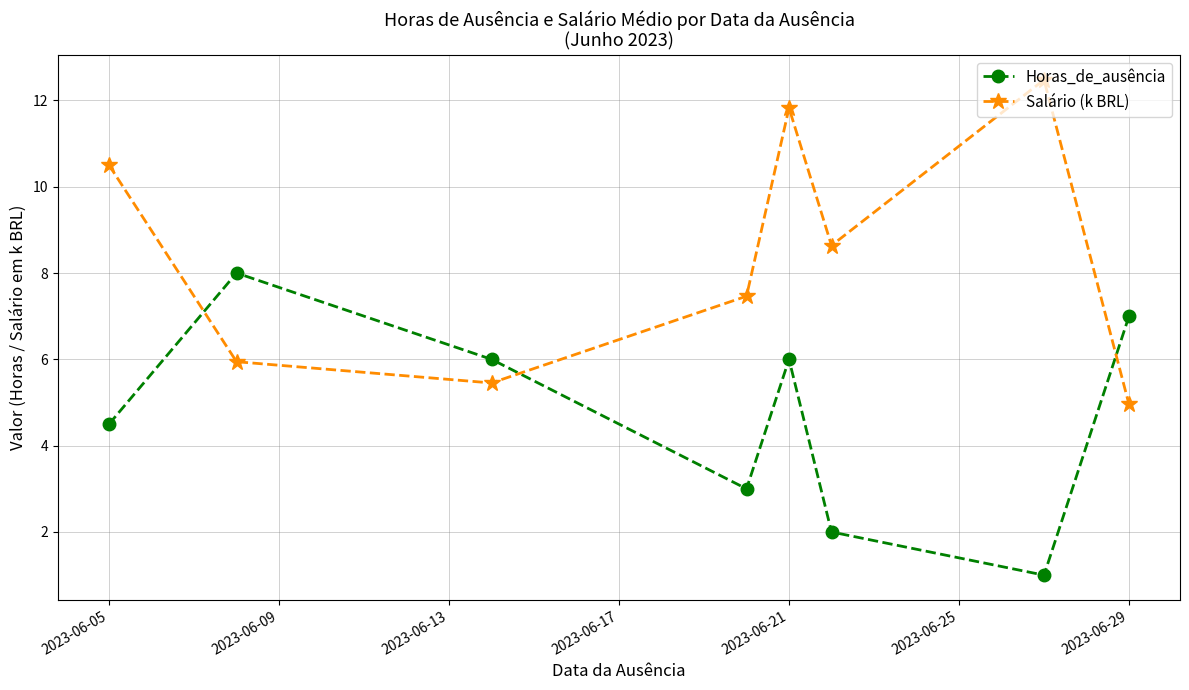

What are all the series names shown in the legend?

Horas_de_ausência, Salário (k BRL)